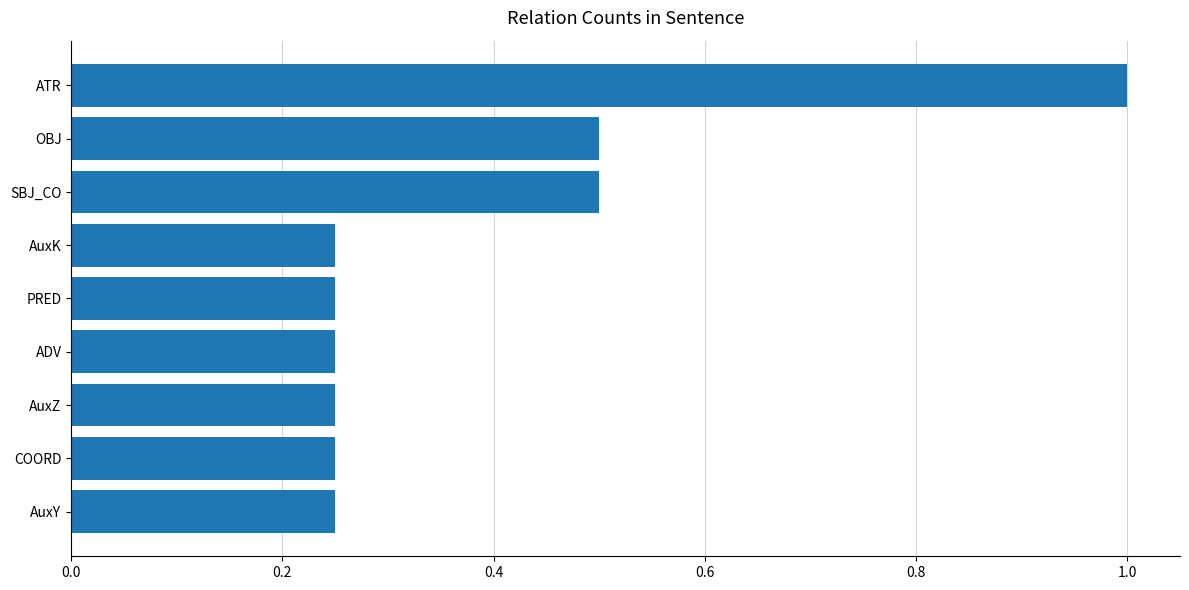

The chart shows a value of 0.7 at OBJ. True or false?

False